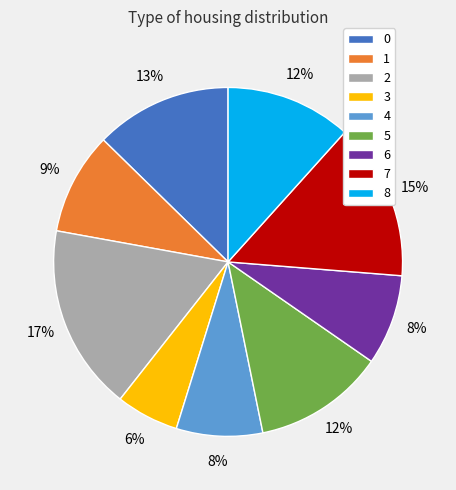

Combined, do 8 and 5 account for over 50%?

No